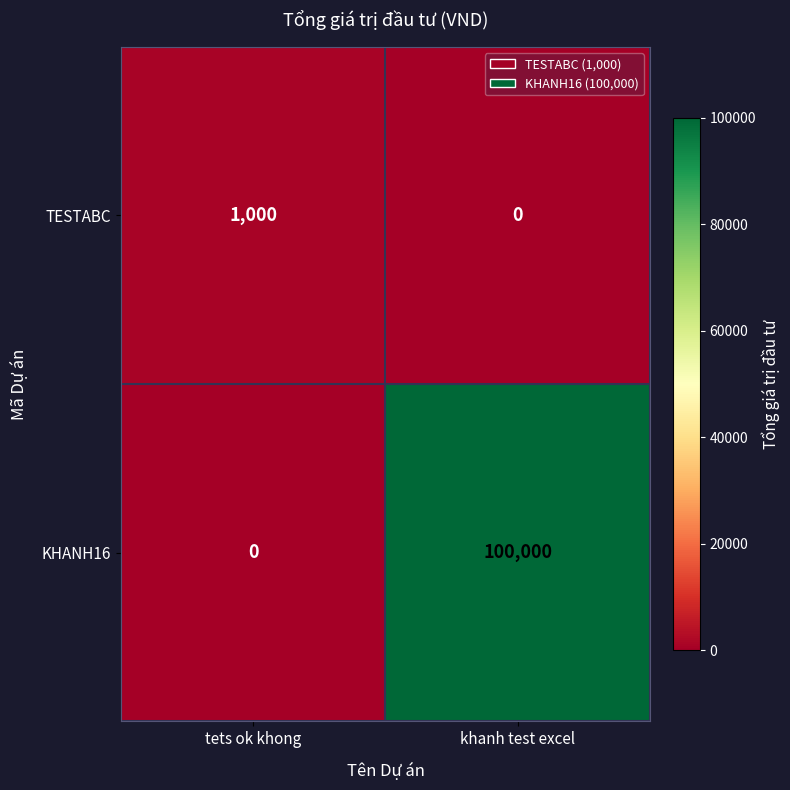

The value of TESTABC at tets ok khong is 1000. True or false?

True